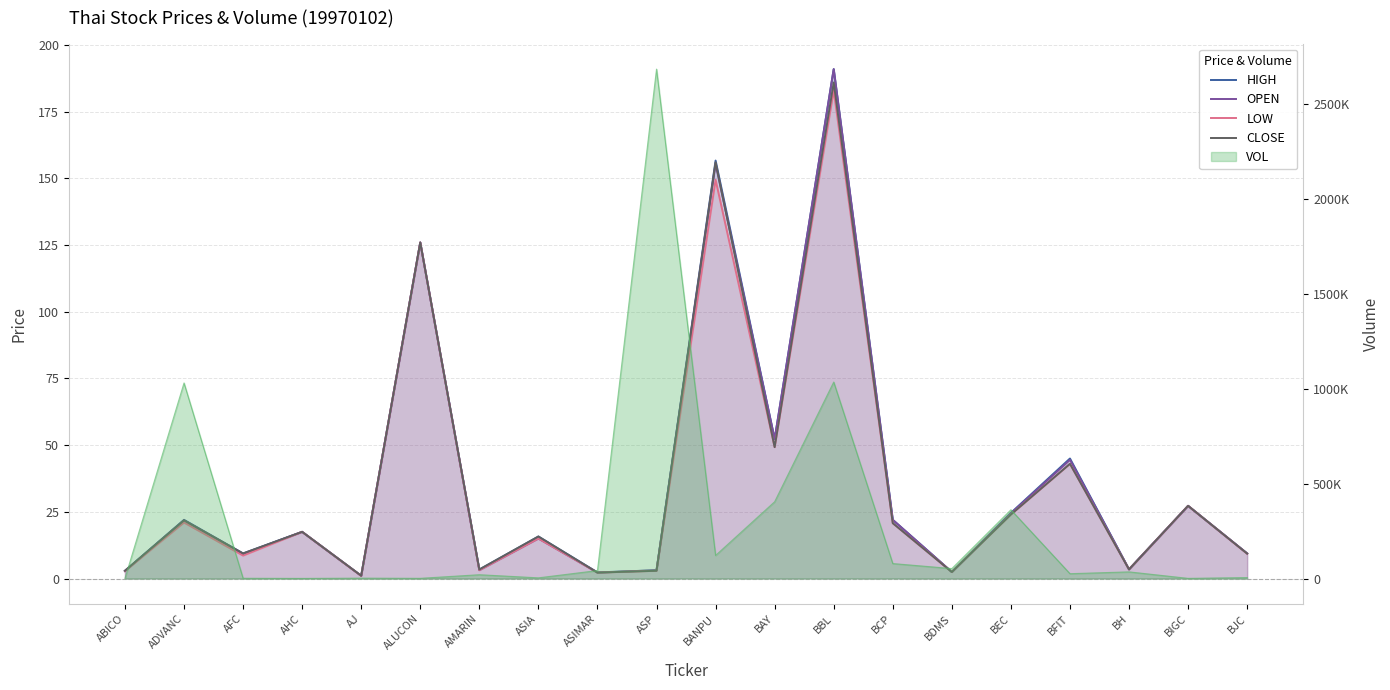

What is the minimum value shown in the chart?

1.0